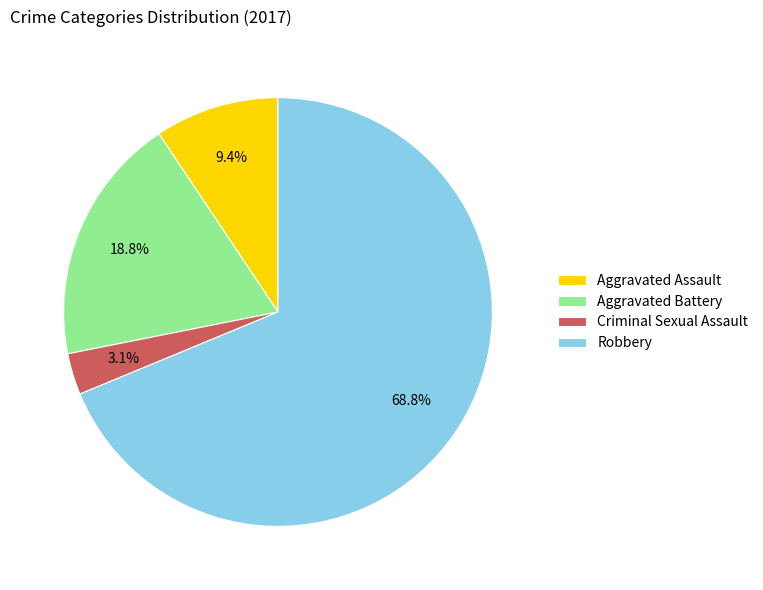

To the nearest percent, what is the difference between the Criminal Sexual Assault and Aggravated Assault slice percentages?

6%